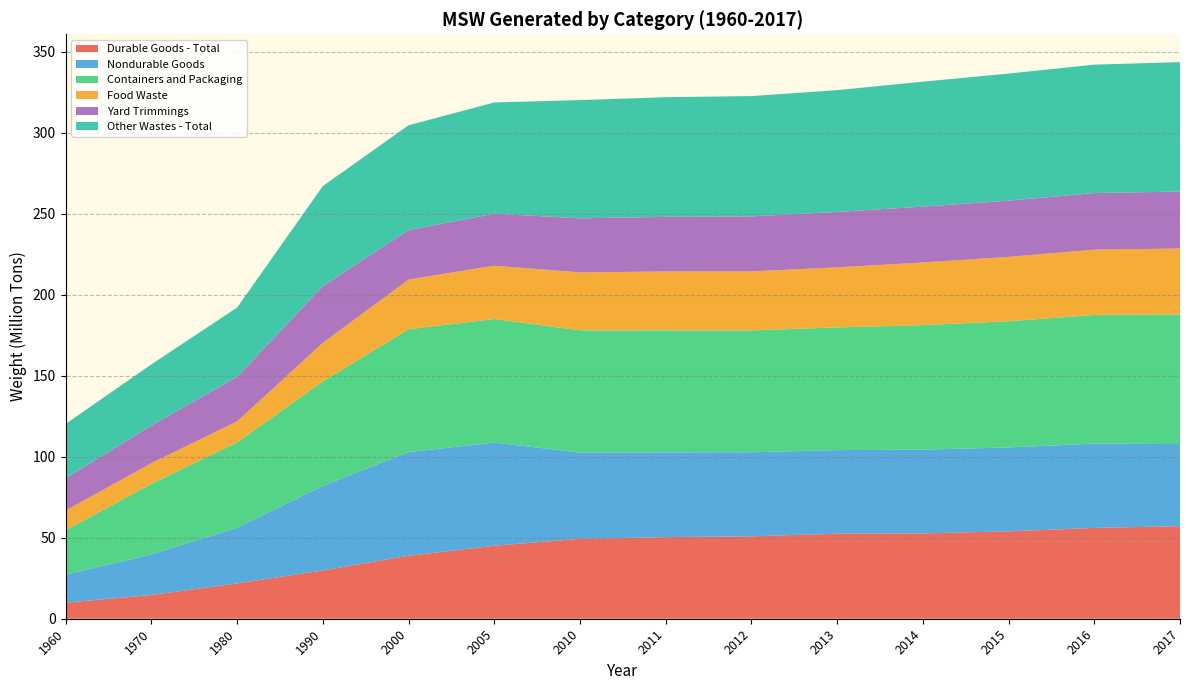

Reading left to right, list all the values displayed in this chart.

Durable Goods - Total: 1960=9920000	1970=14660000	1980=21800000	1990=29810000	2000=38870000	2005=45060000	2010=49350000	2011=50370000	2012=50890000	2013=52510000	2014=52670000	2015=53940000	2016=56090000	2017=57120000
Nondurable Goods: 1960=17330000	1970=25060000	1980=34420000	1990=52170000	2000=64010000	2005=63650000	2010=53250000	2011=52370000	2012=51880000	2013=51600000	2014=51730000	2015=51810000	2016=52020000	2017=50700000
Containers and Packaging: 1960=27370000	1970=43560000	1980=52670000	1990=64530000	2000=75840000	2005=76330000	2010=75470000	2011=75340000	2012=75230000	2013=75770000	2014=76860000	2015=77920000	2016=79430000	2017=80080000
Food Waste: 1960=12200000	1970=12800000	1980=13000000	1990=23860000	2000=30700000	2005=32930000	2010=35740000	2011=36310000	2012=36430000	2013=37060000	2014=38670000	2015=39730000	2016=40310000	2017=40670000
Yard Trimmings: 1960=20000000	1970=23200000	1980=27500000	1990=35000000	2000=30530000	2005=32070000	2010=33400000	2011=33710000	2012=33960000	2013=34200000	2014=34500000	2015=34720000	2016=34950000	2017=35180000
Other Wastes - Total: 1960=33500000	1970=37780000	1980=42750000	1990=61760000	2000=64730000	2005=68690000	2010=72980000	2011=73890000	2012=74290000	2013=75190000	2014=77140000	2015=78440000	2016=79280000	2017=79890000